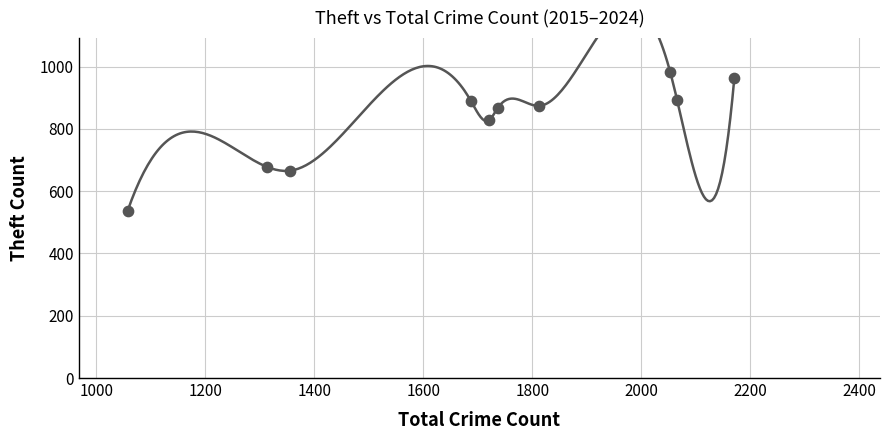

What is the average X value?

1697